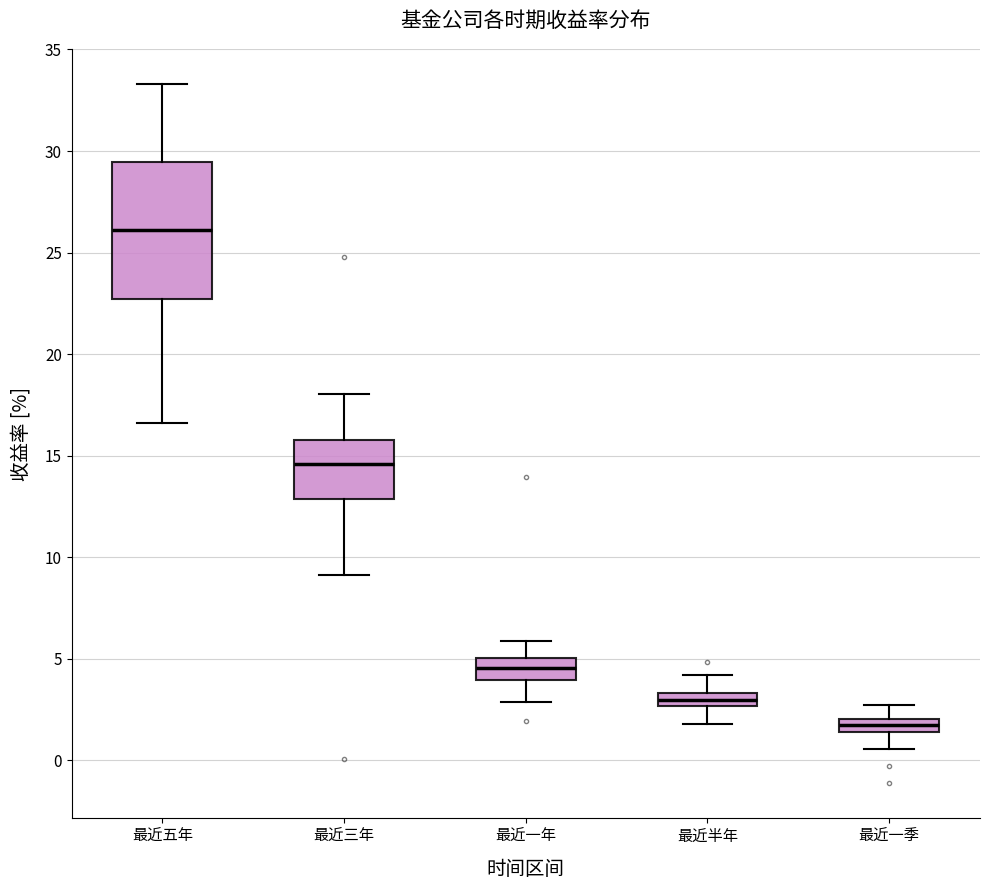

Where does the lower whisker of the box for 最近五年 end on the y-axis? The values are not printed on the chart, so give them approximately, as read against the axis.

16.5